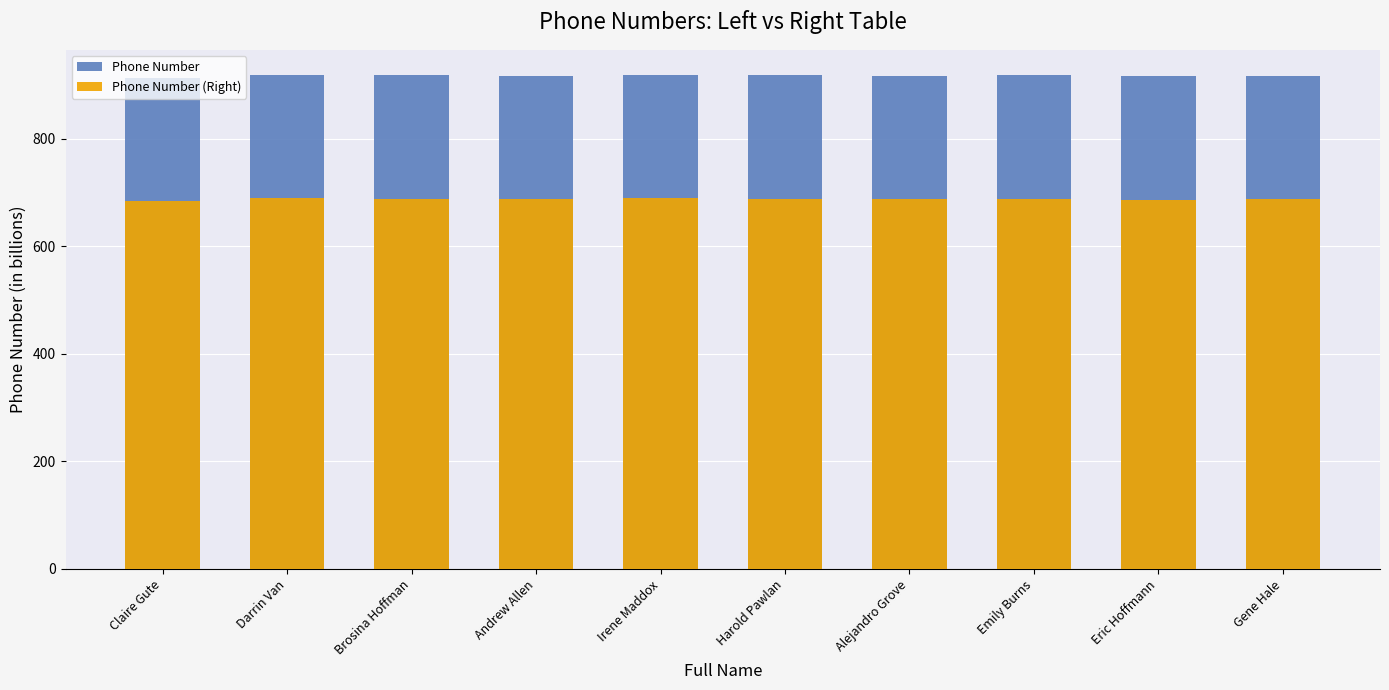

Where does the Phone Number series first go above 918?

Darrin Van